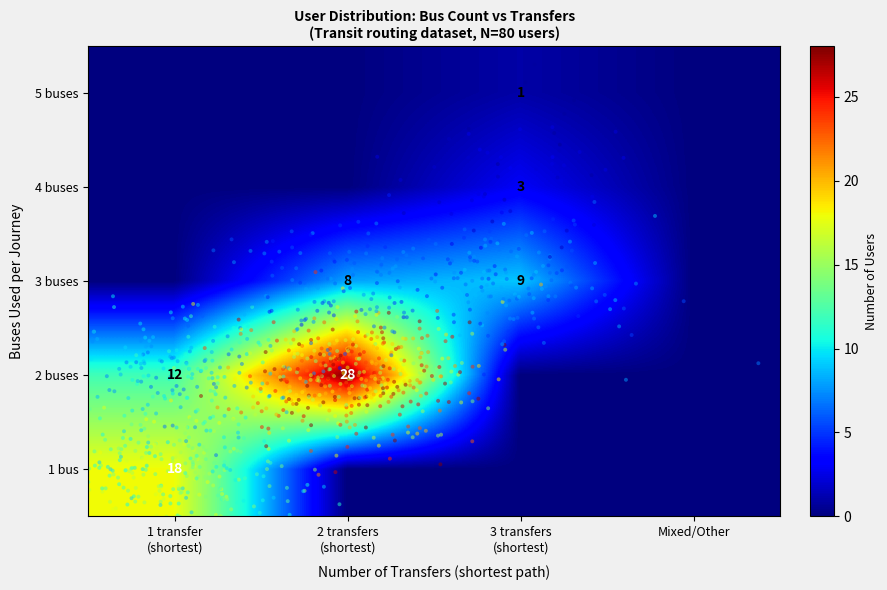

At which category does the chart reach its peak across all series?

2 transfers
(shortest)